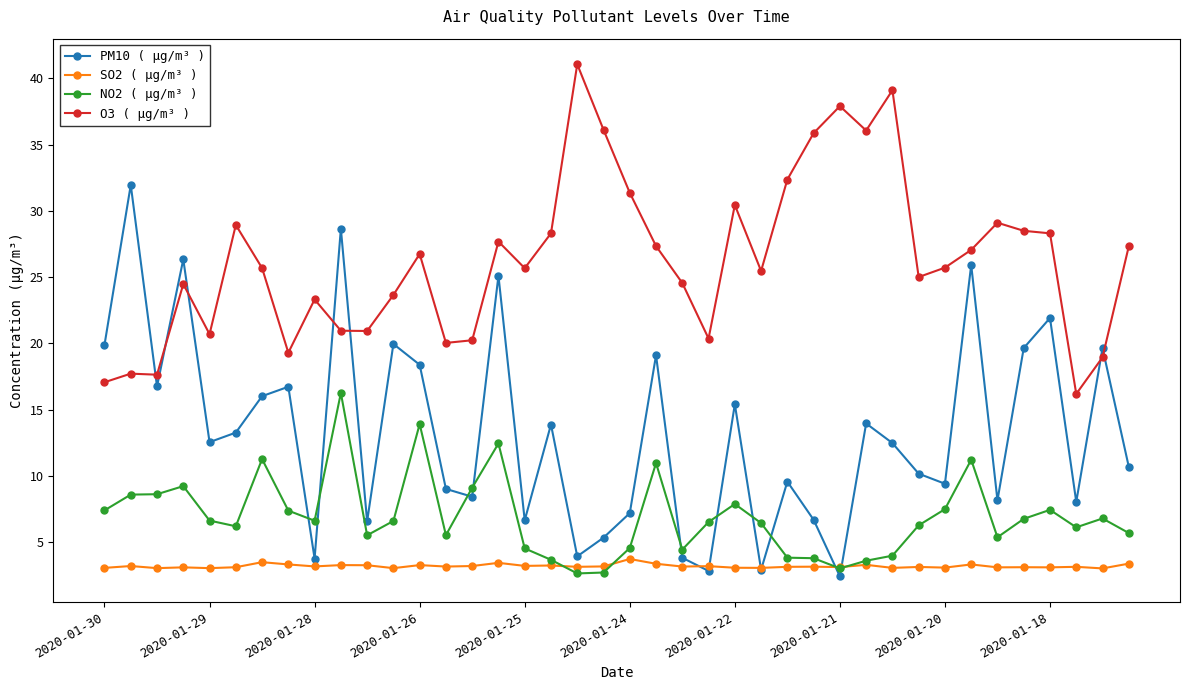

After their last crossing, which series has the higher values: O3 ( µg/m³ ) or PM10 ( µg/m³ )?

O3 ( µg/m³ )